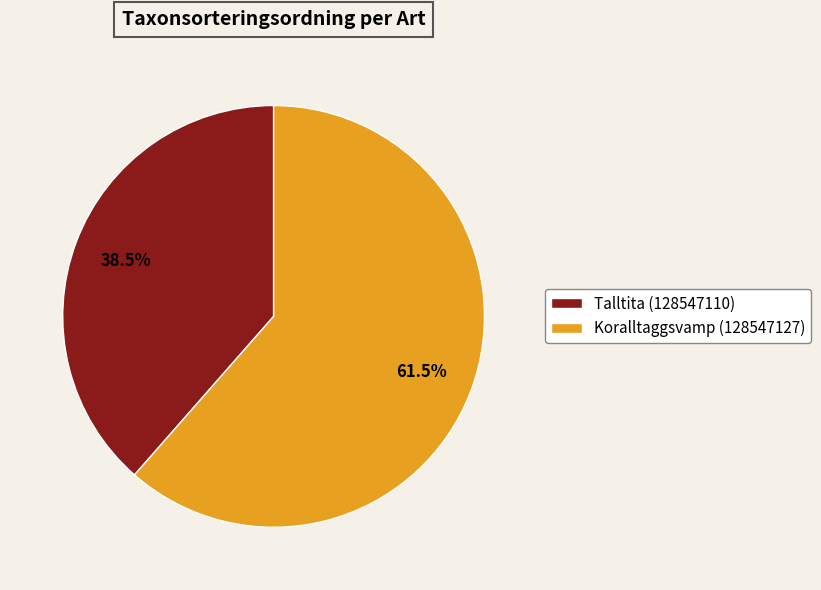

Which slice represents more than half of the pie?

Koralltaggsvamp (128547127)